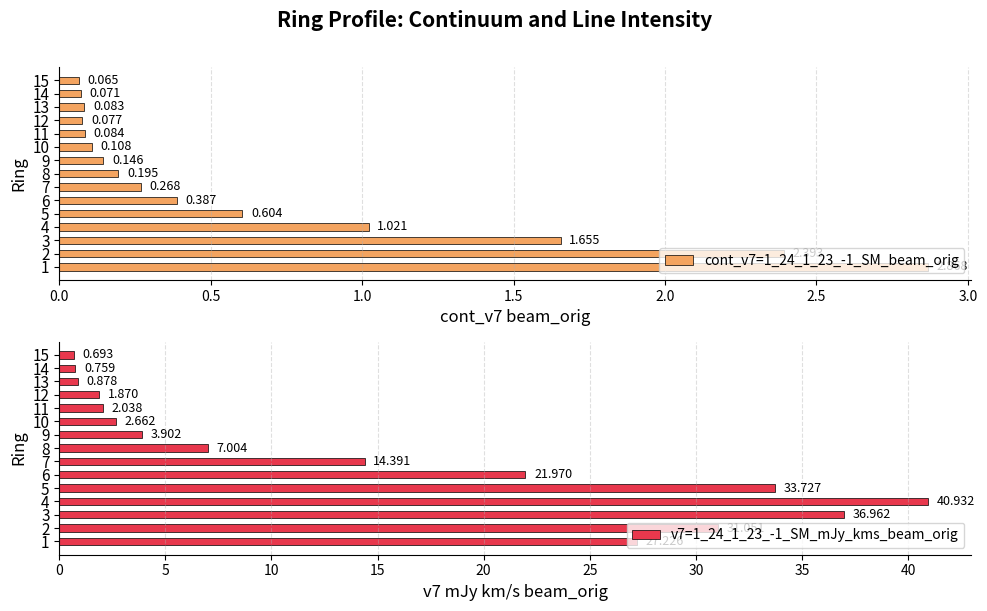

Reading right to left, list all the values displayed in this chart.

cont_v7=1_24_1_23_-1_SM_beam_orig: 0.1	0.1	0.1	0.1	0.1	0.1	0.1	0.2	0.3	0.4	0.6	1.0	1.7	2.4	2.9
v7=1_24_1_23_-1_SM_mJy_kms_beam_orig: 0.7	0.8	0.9	1.9	2.0	2.7	3.9	7.0	14.4	22.0	33.7	40.9	37.0	31.1	27.2